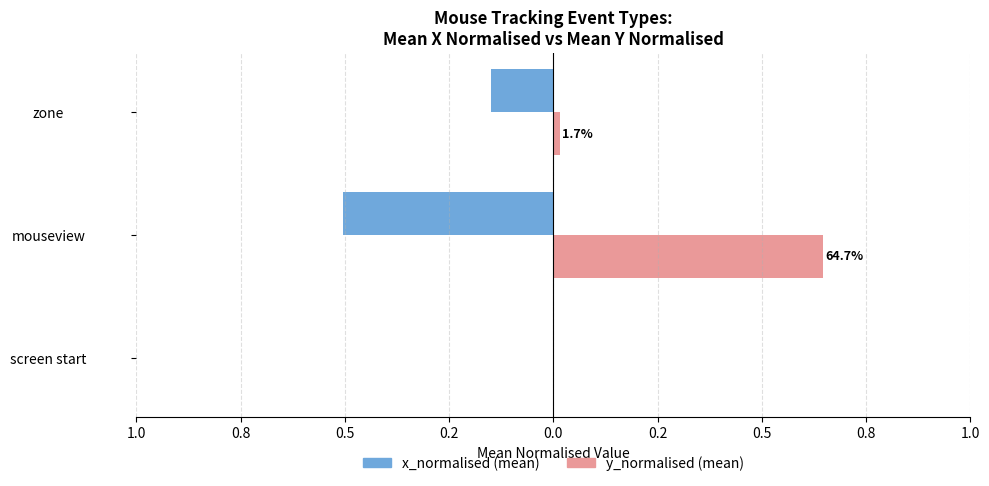

What are all the series names shown in the legend?

x_normalised (mean), y_normalised (mean)